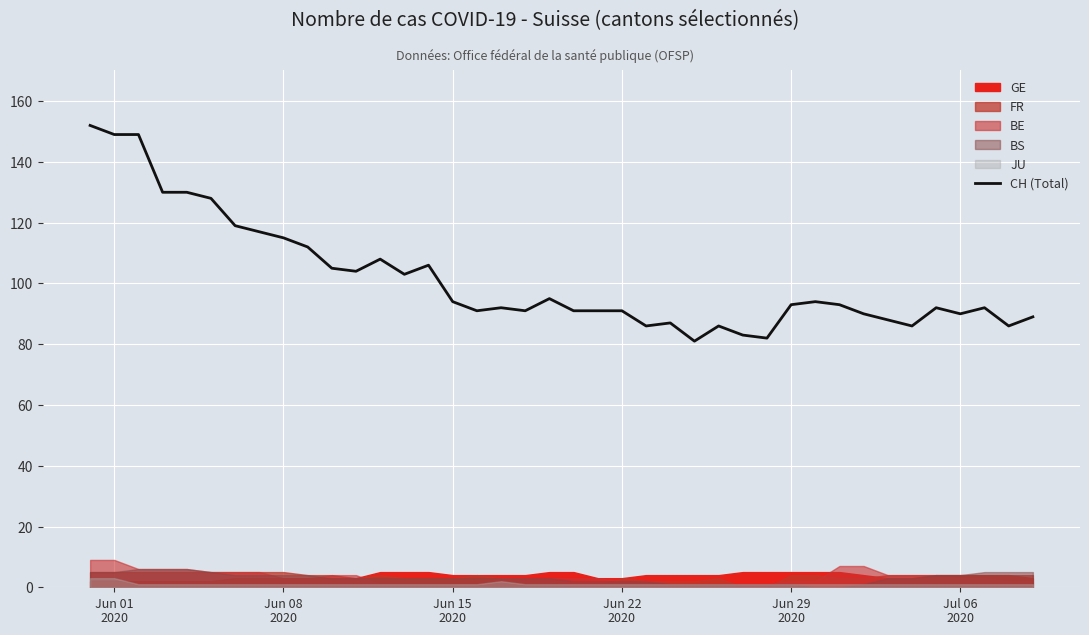

True or false: the data has more than 2 interior local peaks.

True